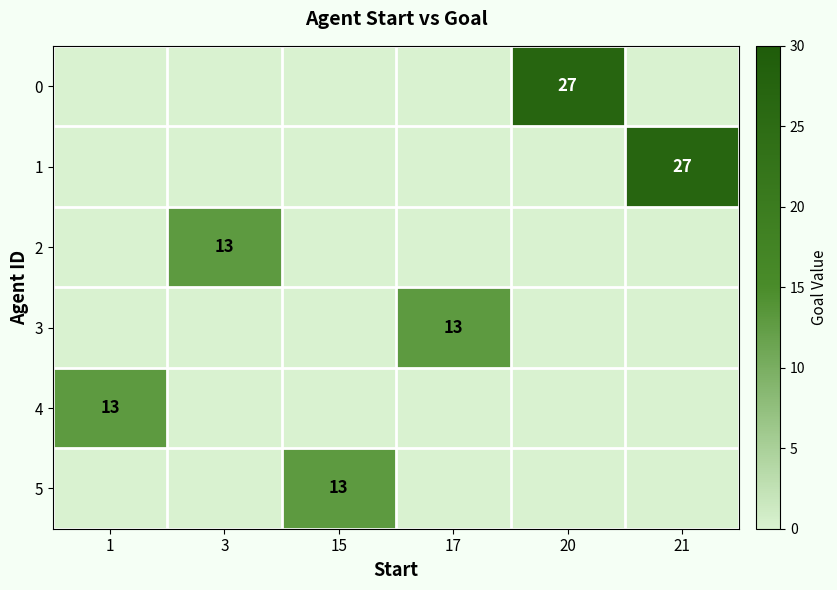

The 5 series shows 22 at 15. True or false?

False